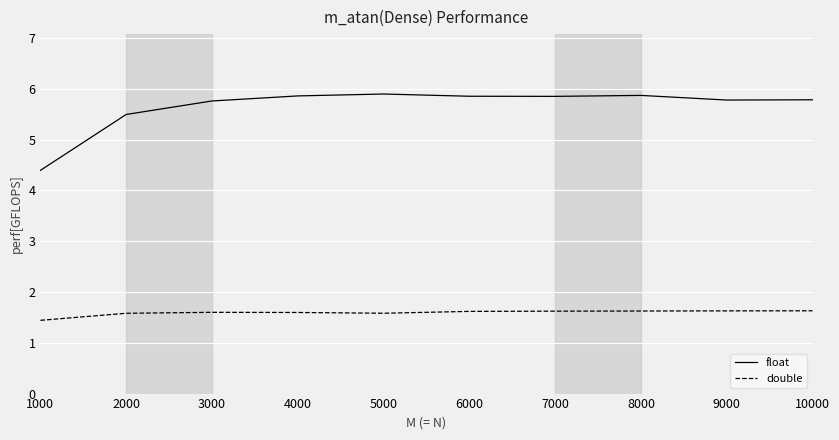

At 9000, list the series in order from largest to smallest.

float, double